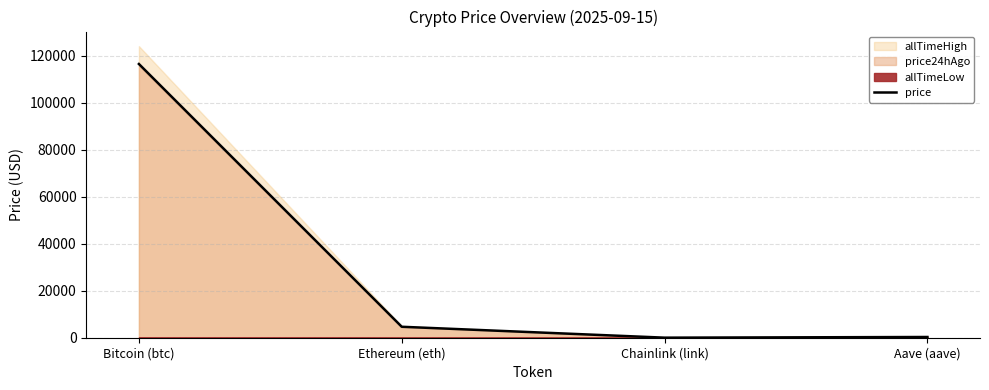

The value at Ethereum (eth) is 8238.6. True or false?

False